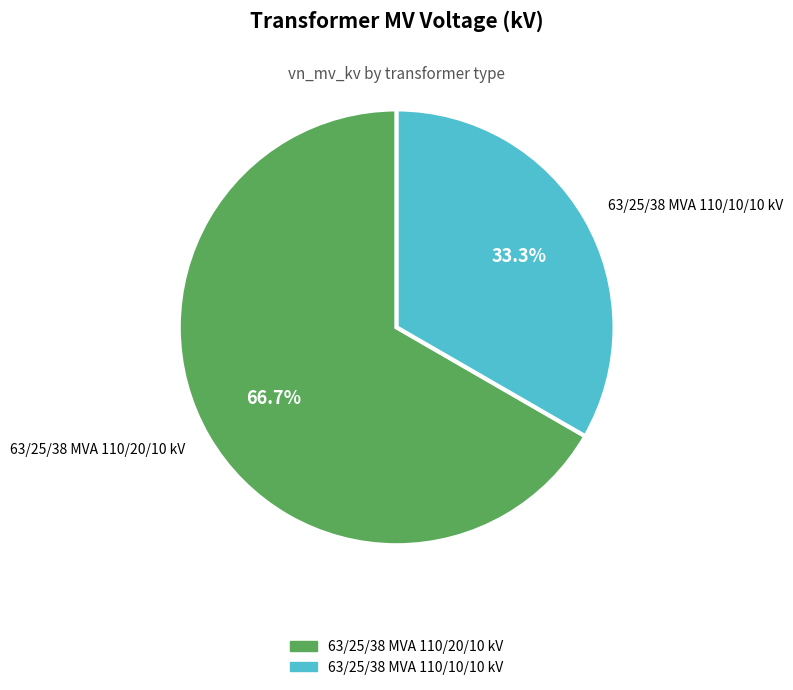

Which slice is the smallest?

63/25/38 MVA 110/10/10 kV